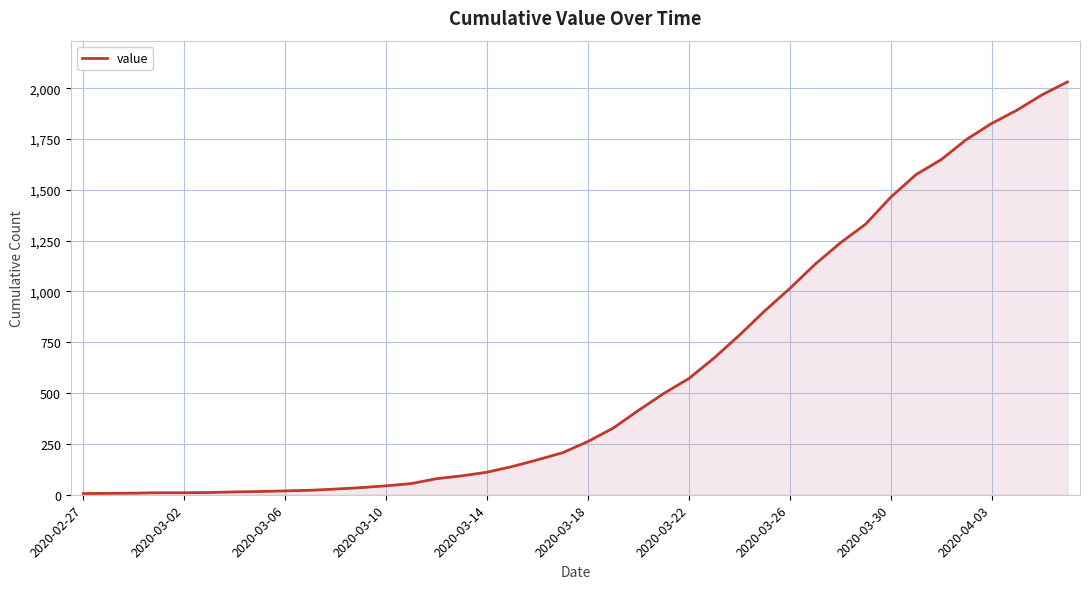

What is the difference between the maximum and minimum values?

2025